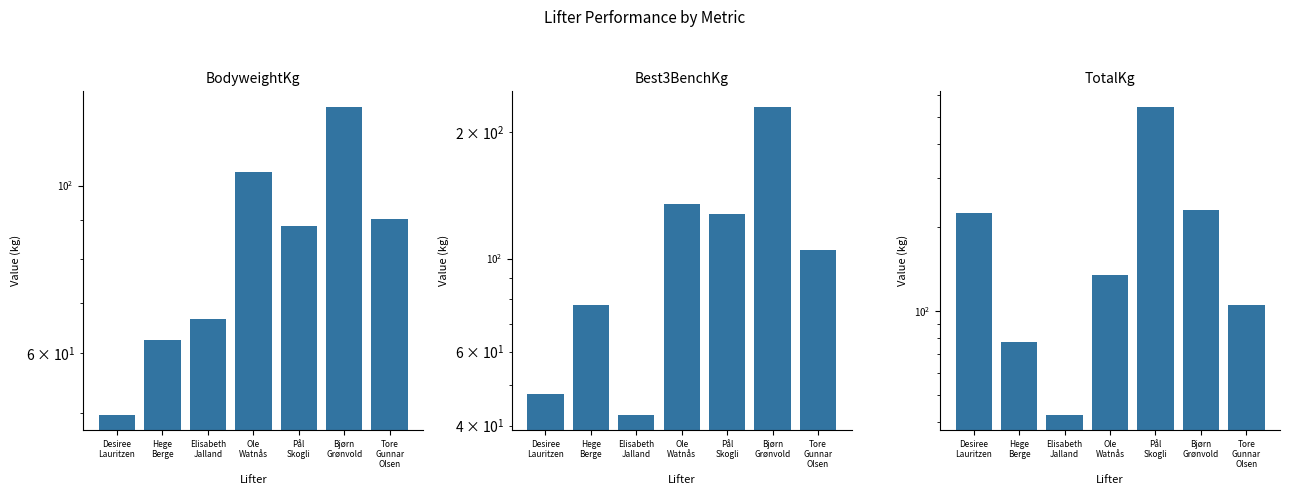

What is the label of the 4th bar from the right?

Ole
Watnås